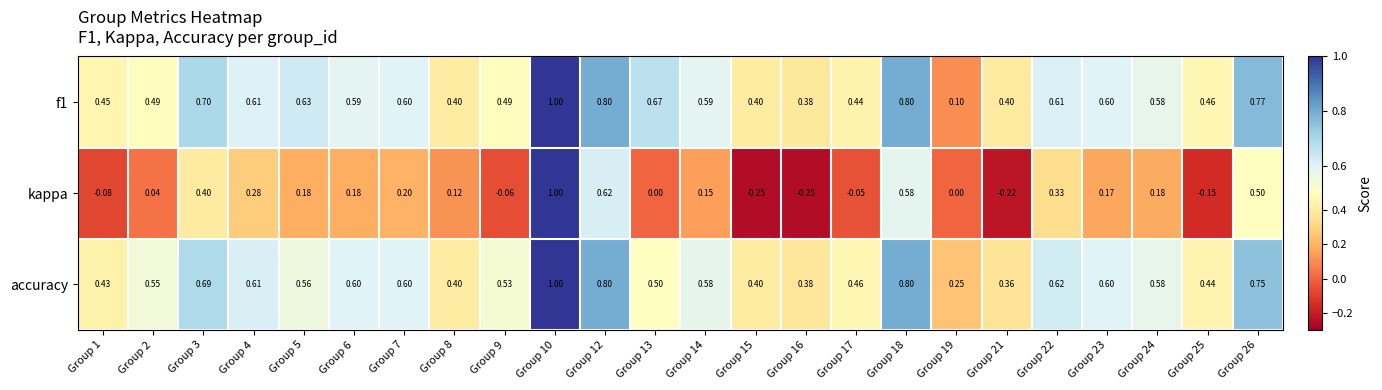

How many series are shown in this chart?

3